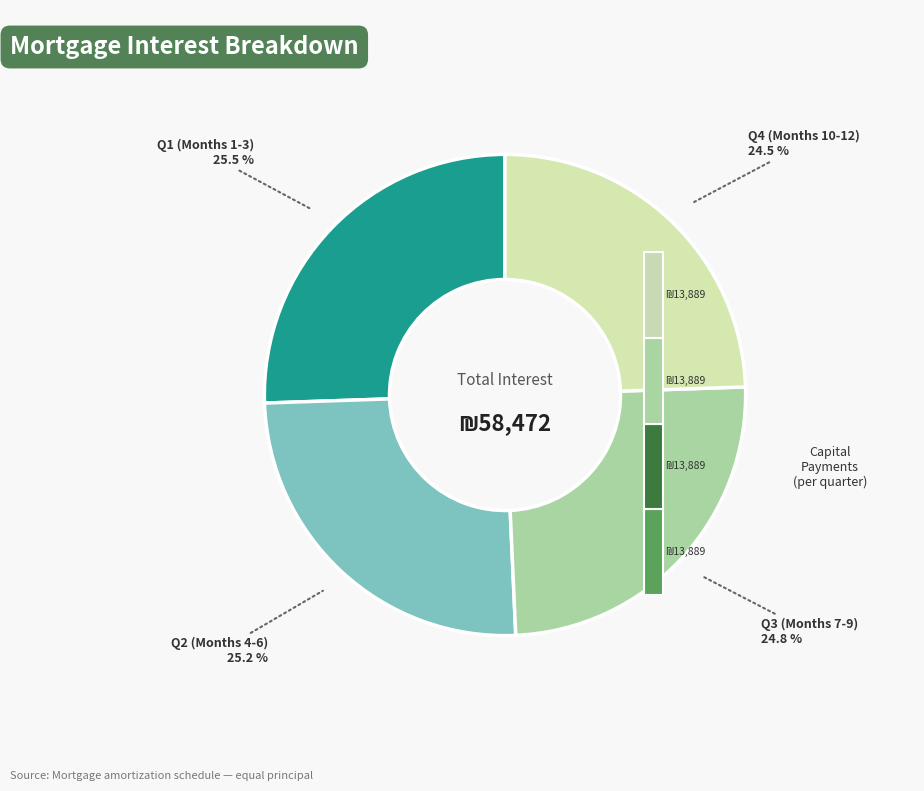

The Month 9 slice represents 13% of the pie. True or false?

False